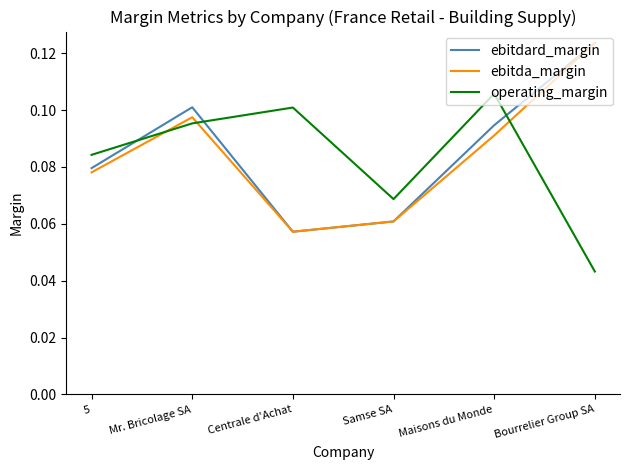

Where do operating_margin and ebitdard_margin first cross each other?

5 and Mr. Bricolage SA